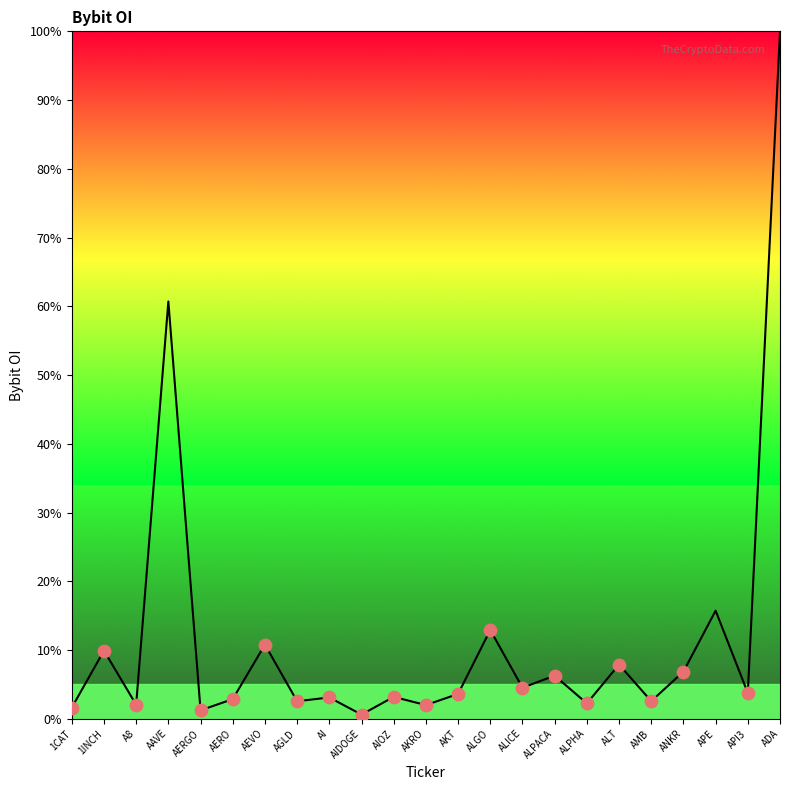

What is the change in value from AERO to AIDOGE?

-2.2